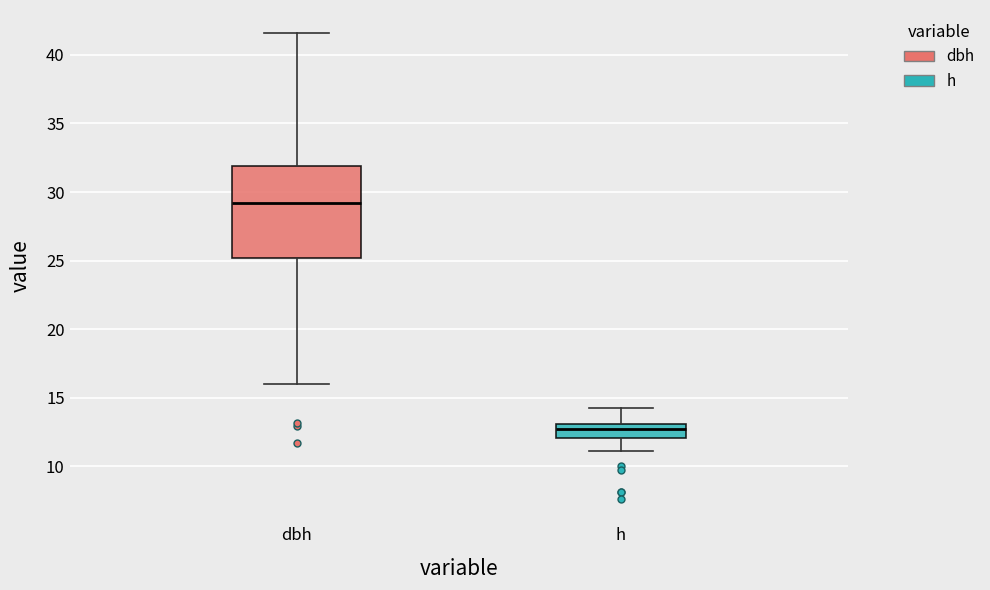

Where is the upper edge of the box for h on the y-axis? The values are not printed on the chart, so give them approximately, as read against the axis.

13.0